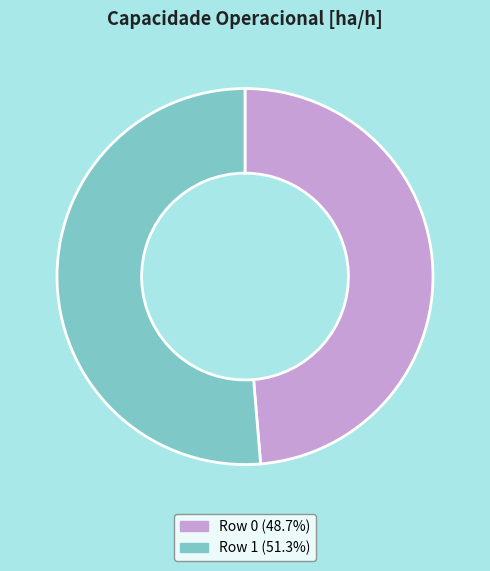

Rank the categories by value from lowest to highest.

Row 0, Row 1